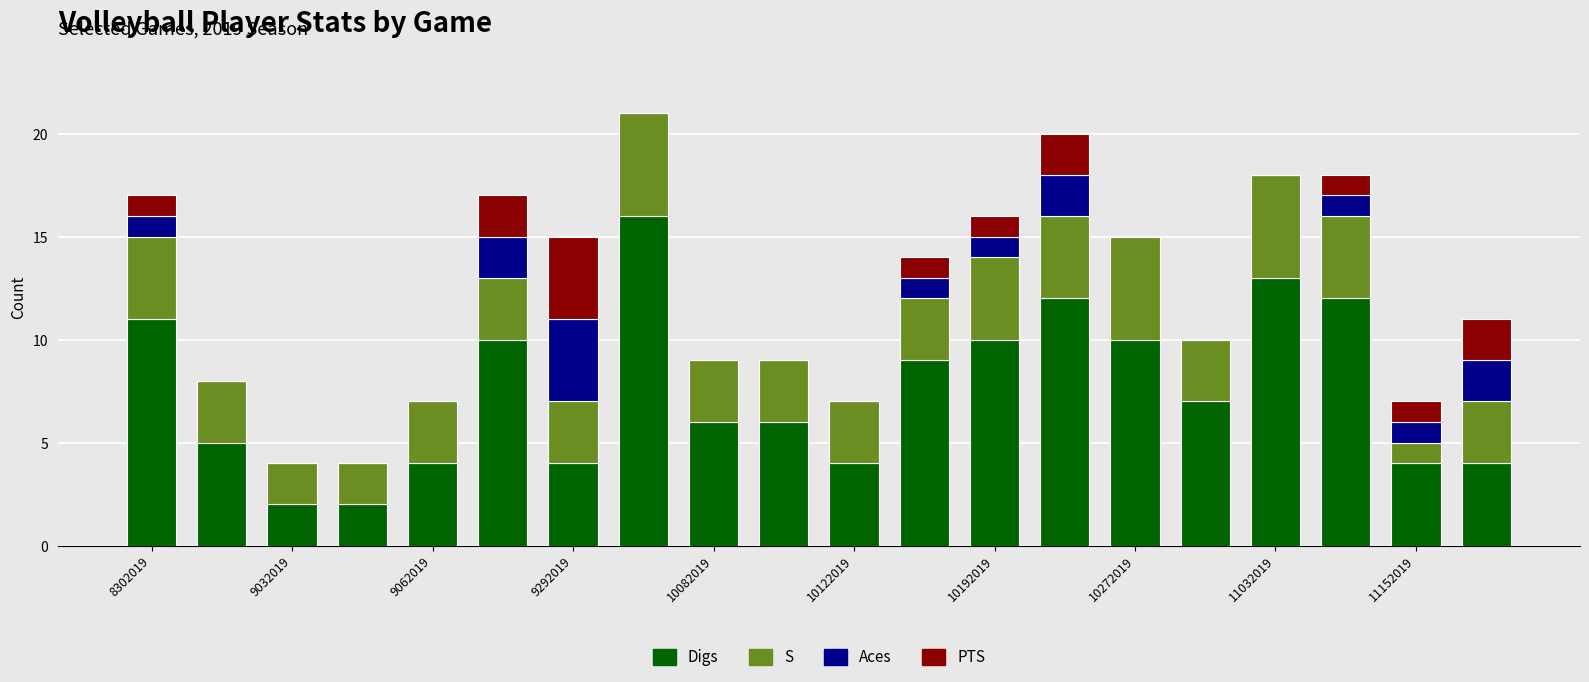

How many series are shown in this chart?

4